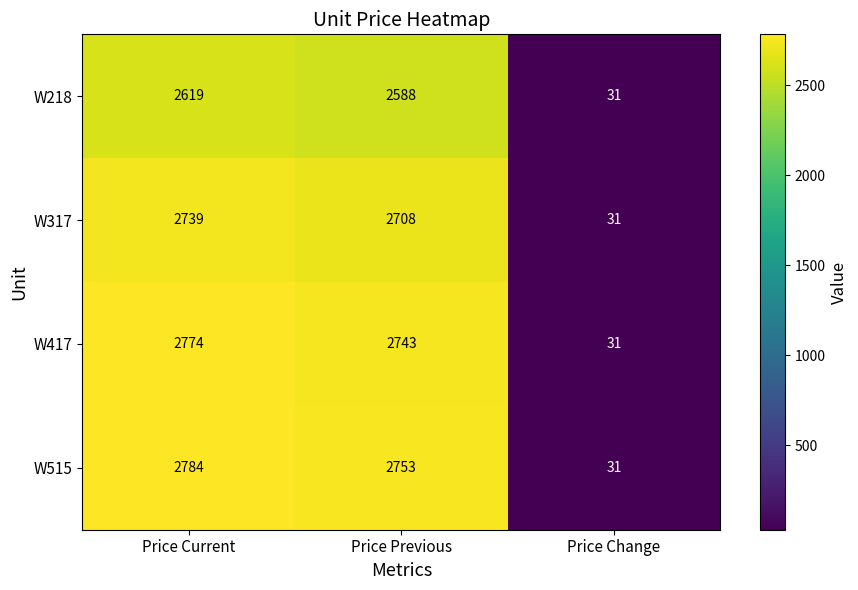

Is it true that W218 equals 31 at Price Change?

True